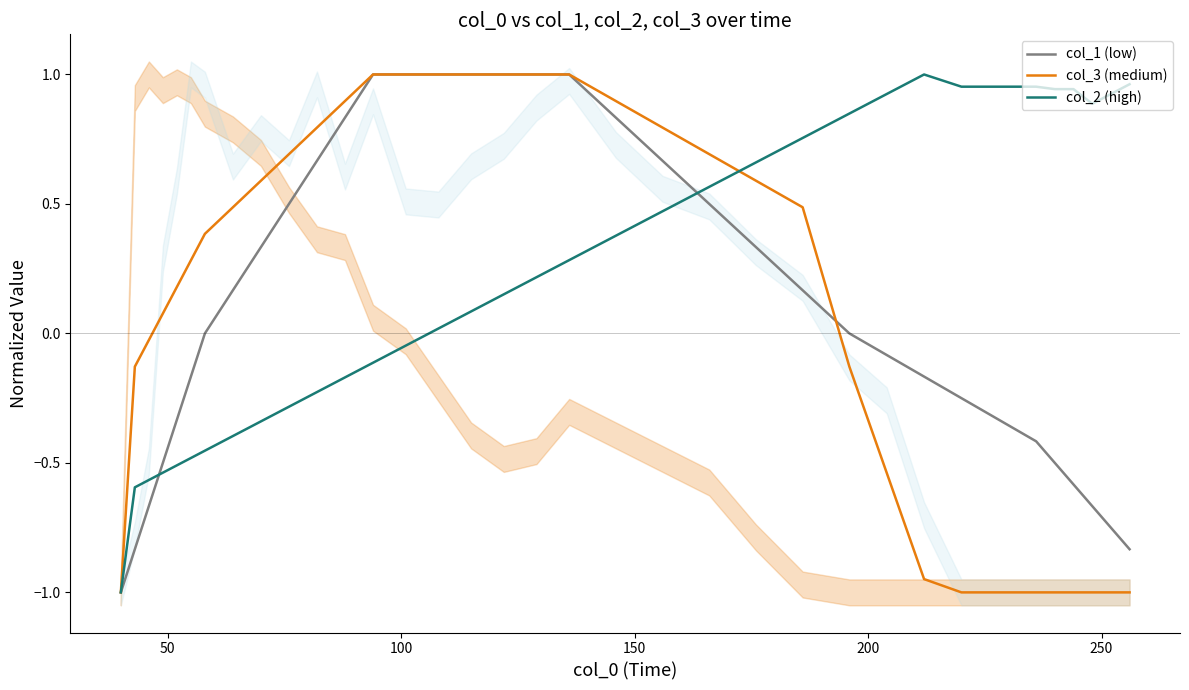

What is the lowest value of the col_2 (high) series?

-1.0